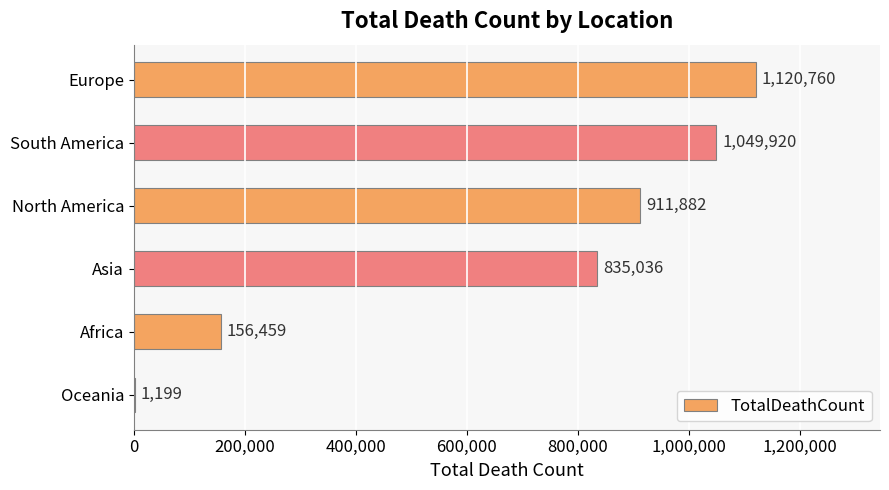

The chart shows a value of 1842492 at South America. True or false?

False